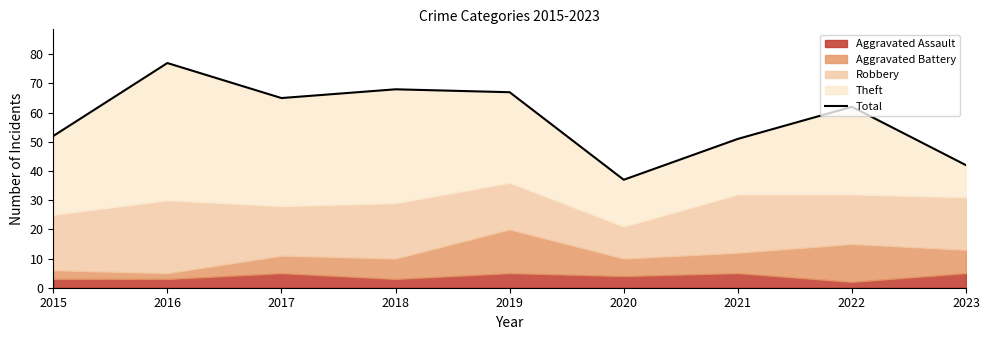

Where is the first local maximum?

2016